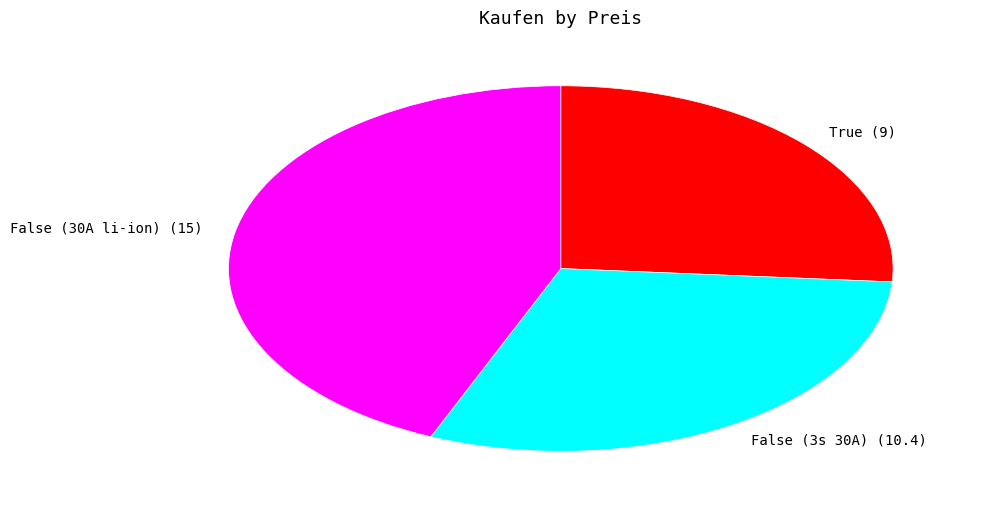

Approximately how many times larger is the value at False (30A li-ion) compared to False (3s 30A)?

1.4